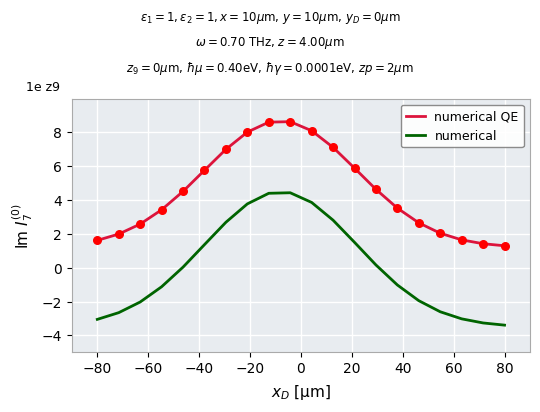

Which series has the largest range (max minus min)?

numerical